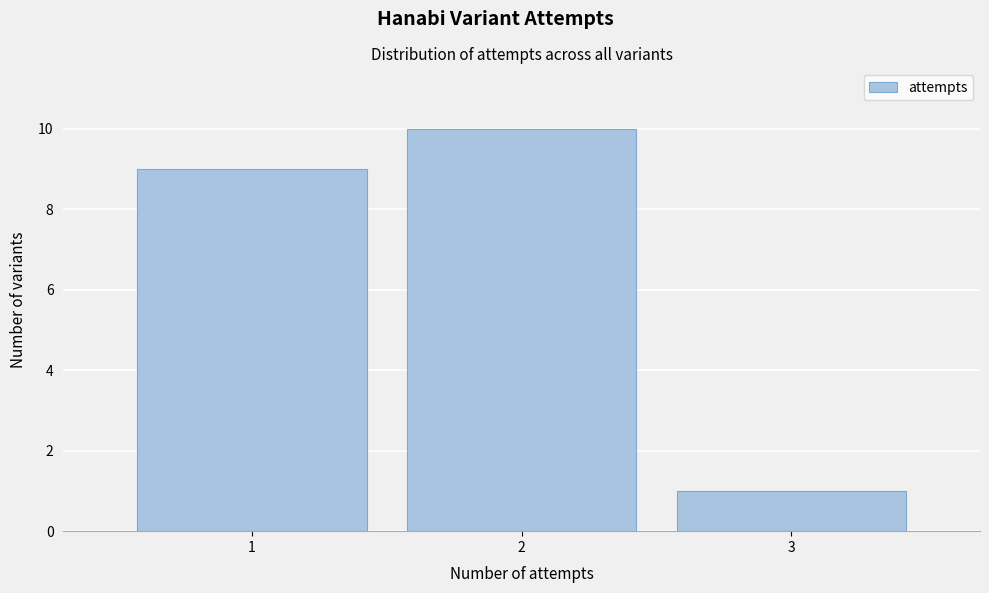

Reading left to right, extract all data points from this chart.

1=9	2=10	3=1